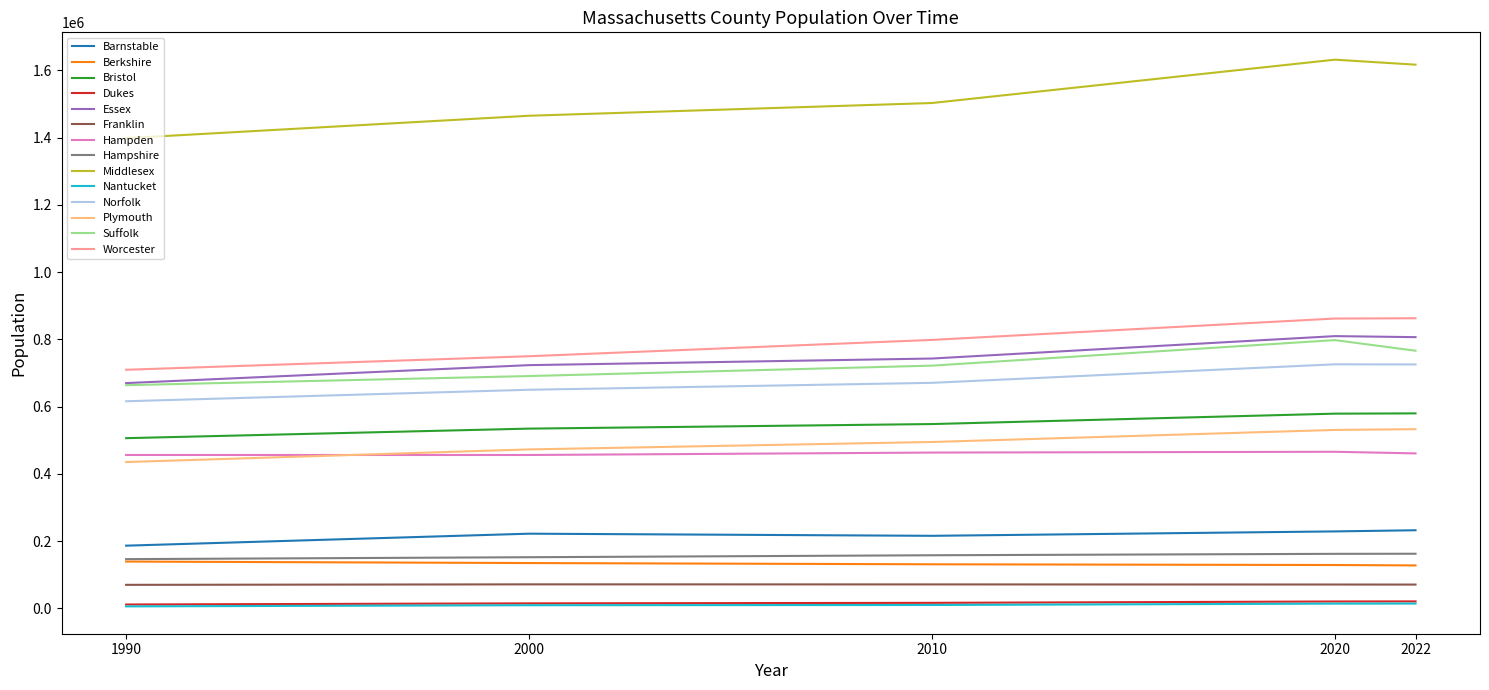

Is the value of Bristol at 2000 greater than the value of Worcester at 1990?

No